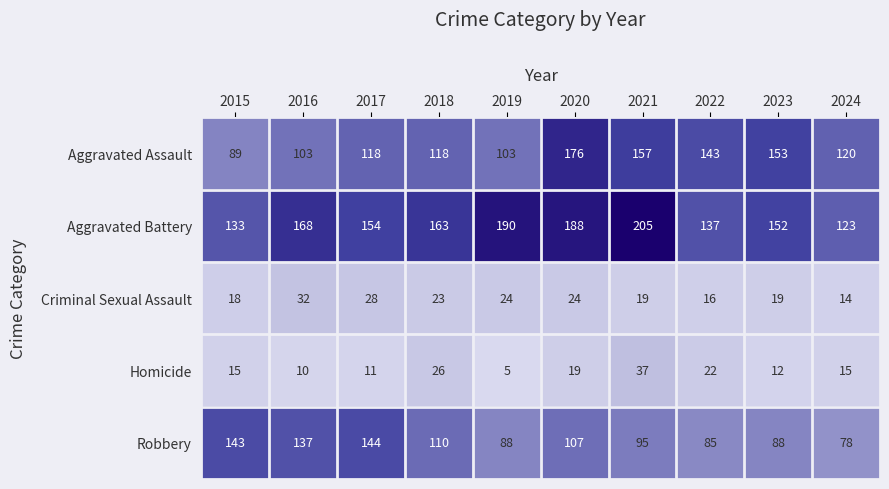

Read the Criminal Sexual Assault value at 2015, to the nearest 5.

20